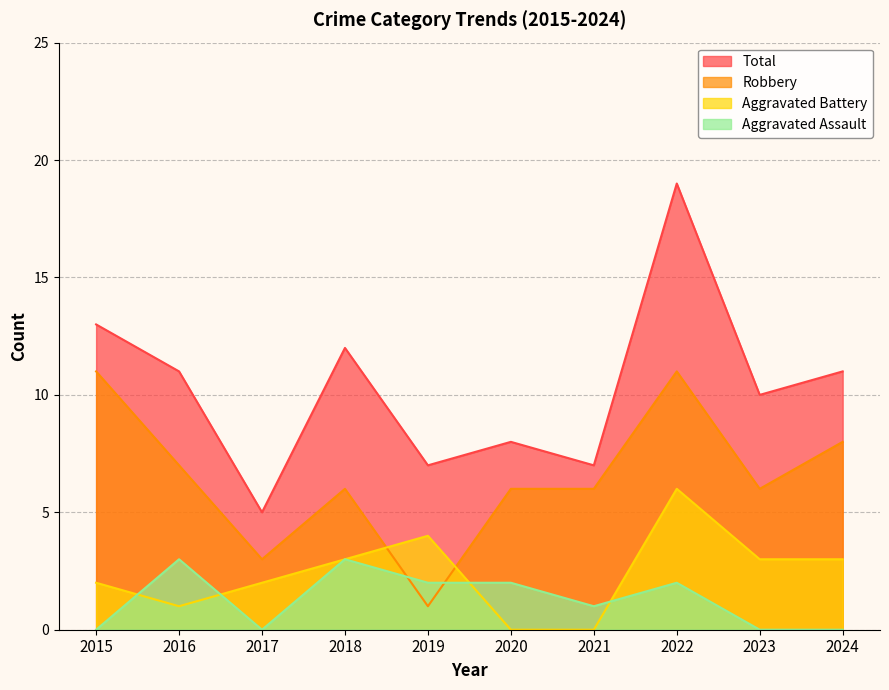

What is the total value across all series at 2024?

22